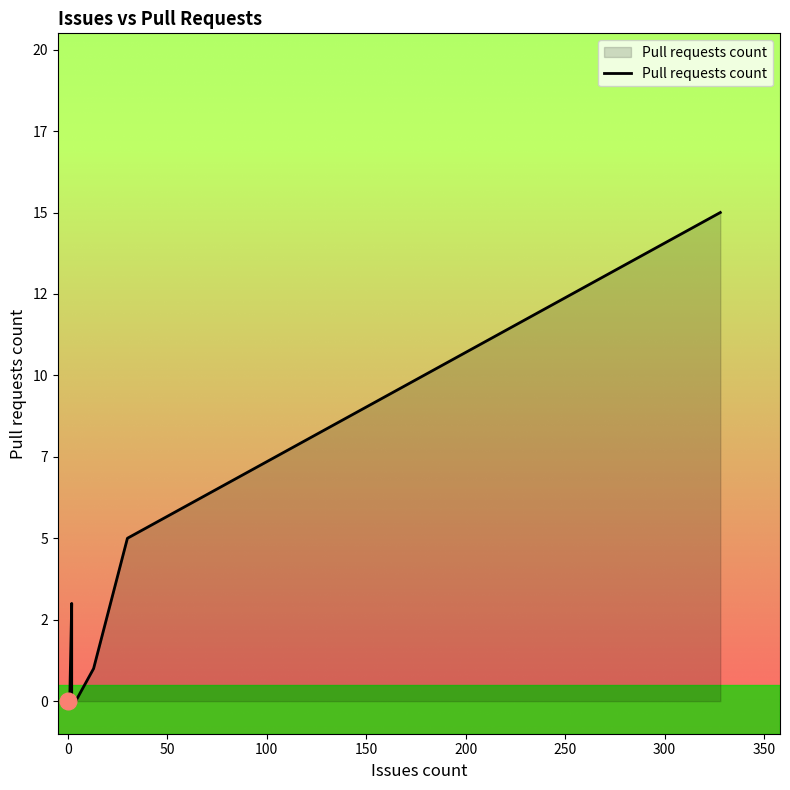

How many positive values are there?

4